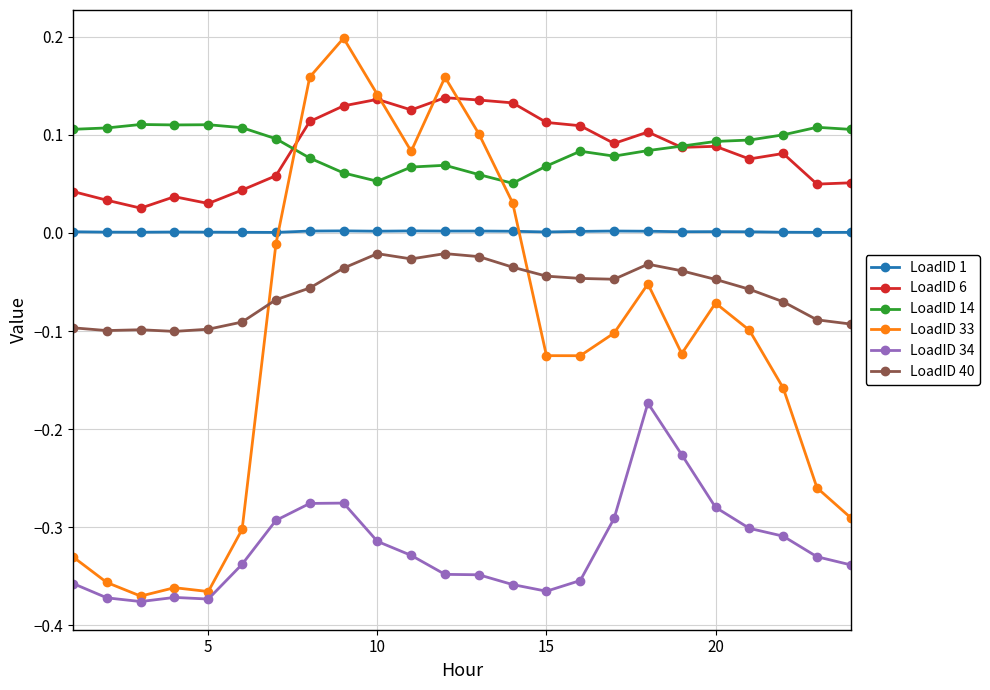

True or false: LoadID 40 has more than 0 interior local peaks.

True